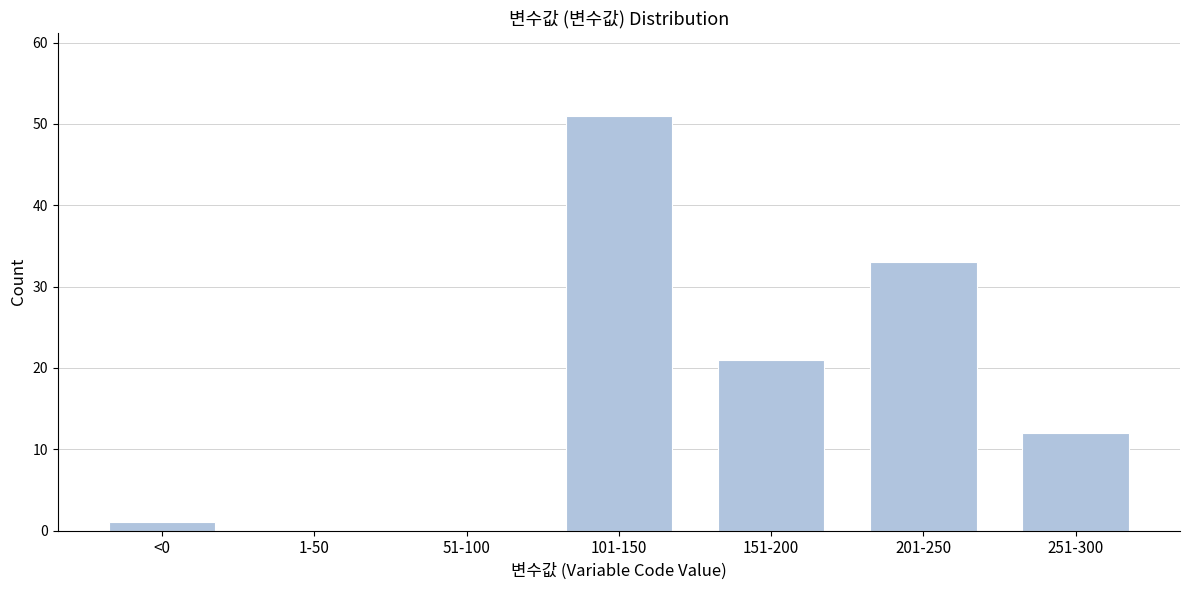

Reading left to right, what are all the values shown in this chart?

<0=1	1-50=0	51-100=0	101-150=51	151-200=21	201-250=33	251-300=12